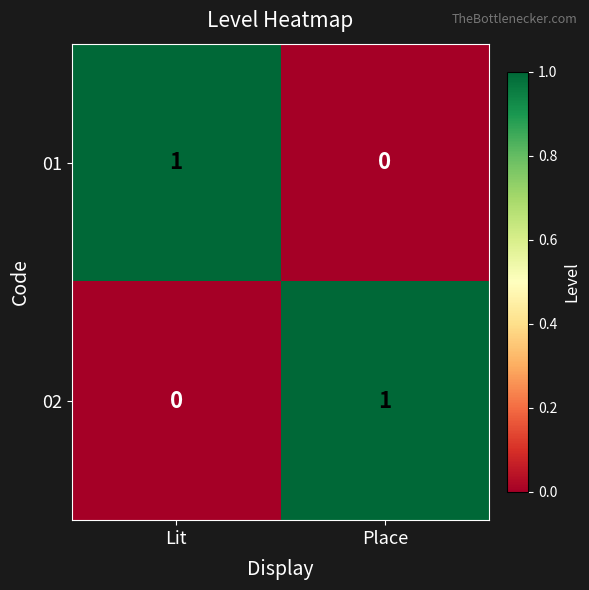

Is it true that 01 equals 0 at Place?

True